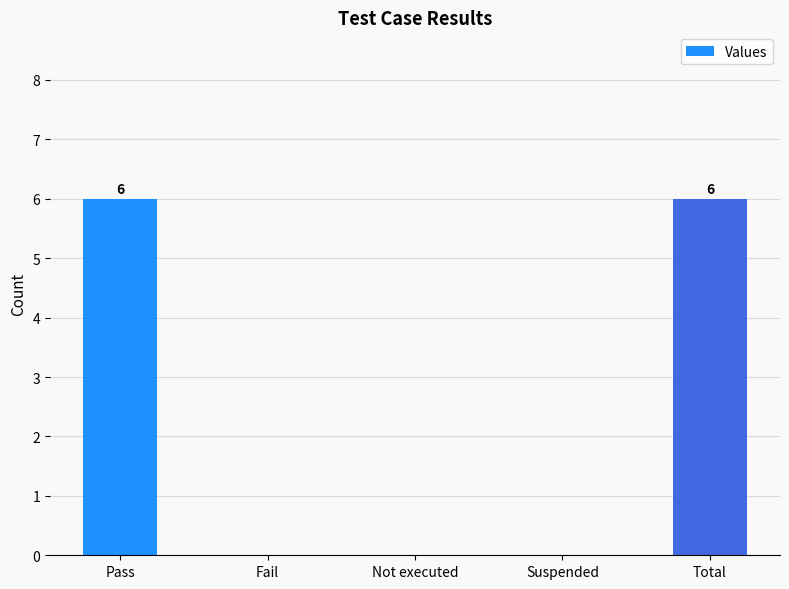

Is it true that the value at Fail is -4?

False